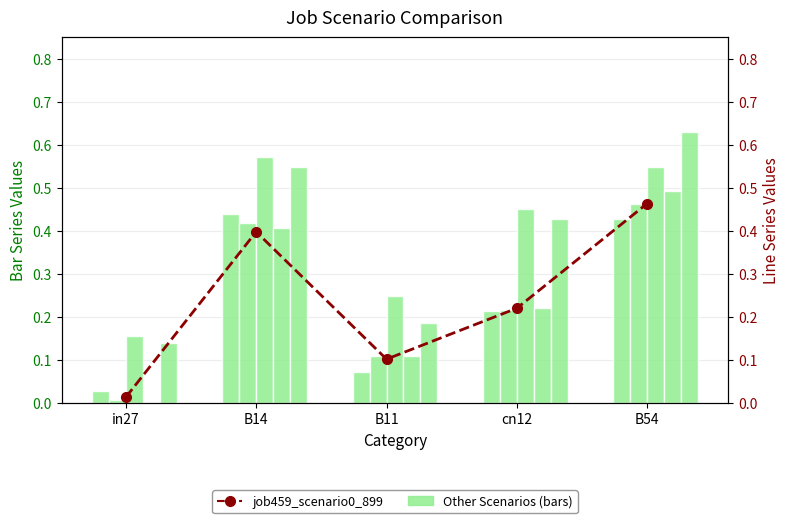

What is the difference between the maximum and second lowest values in the job462_scenario0_907 series?

0.4